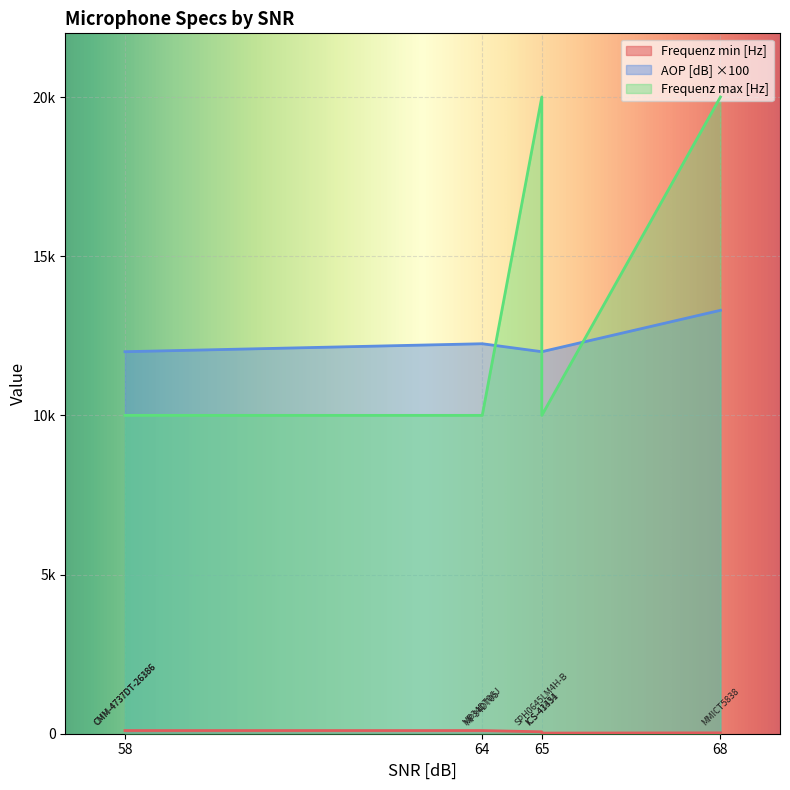

True or false: AOP [dB] has more than 1 points higher than both neighbors.

False